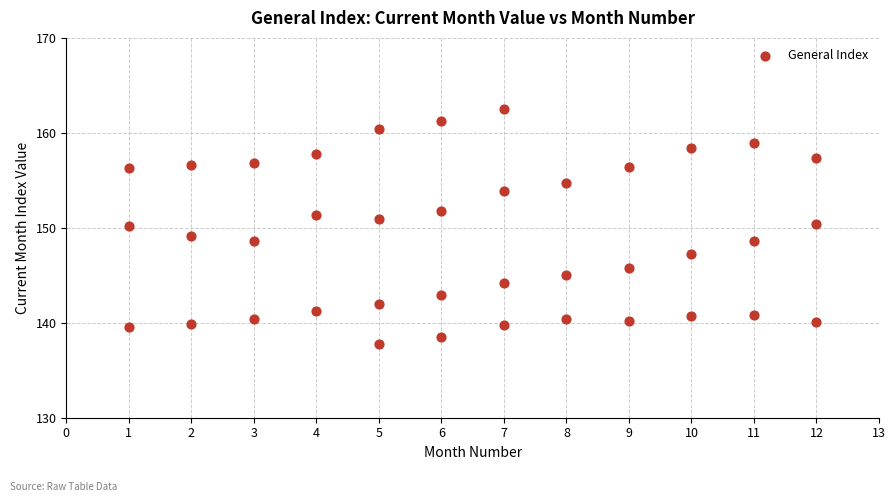

What is the range of X values (max minus min)?

11.0